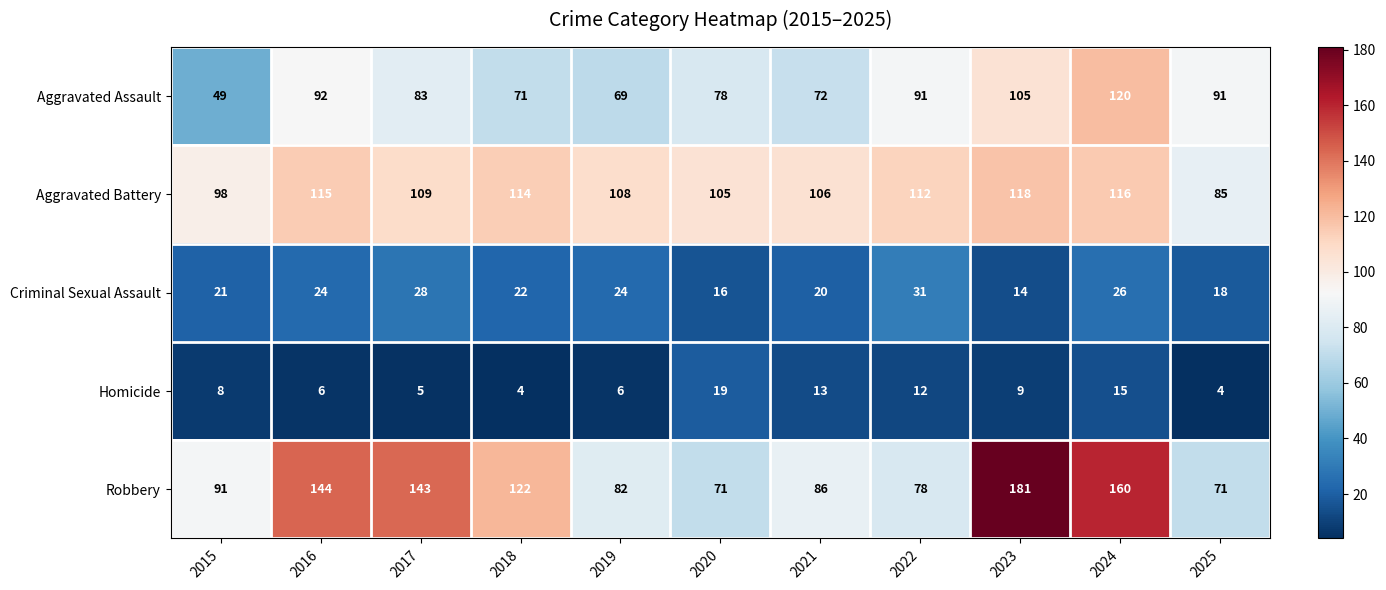

What is the difference between the maximum and minimum values in the Aggravated Assault series?

71